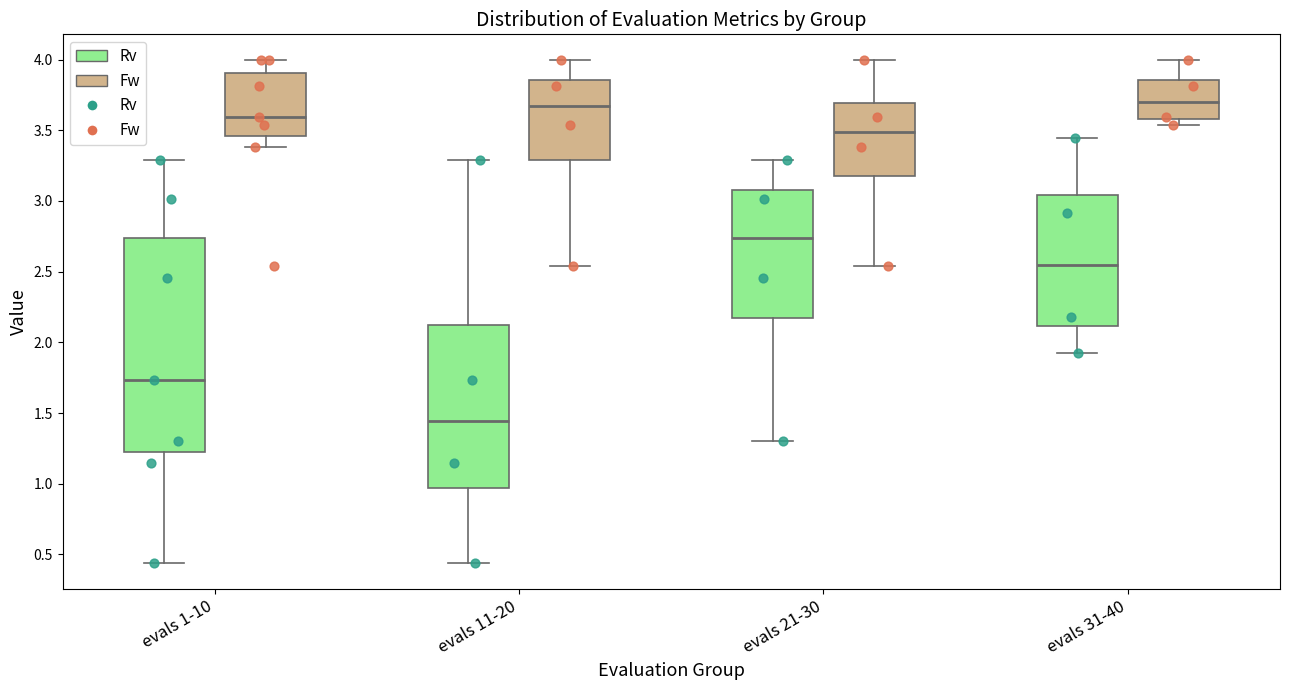

Which box is the tallest, from its lower edge to its upper edge?

evals 1-10 (Rv)